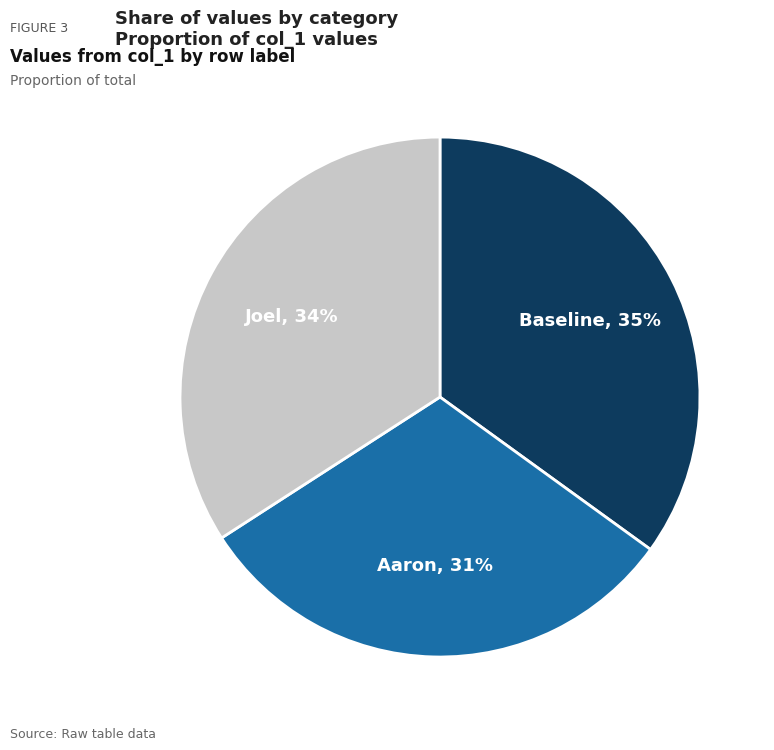

To the nearest percent, what is the combined percentage of Aaron and Baseline?

66%